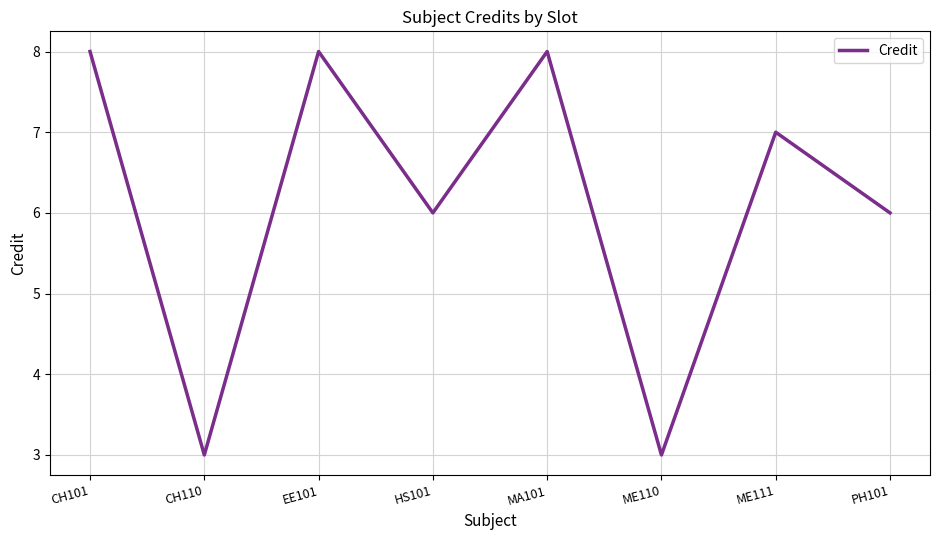

What is the maximum value shown in the chart?

8